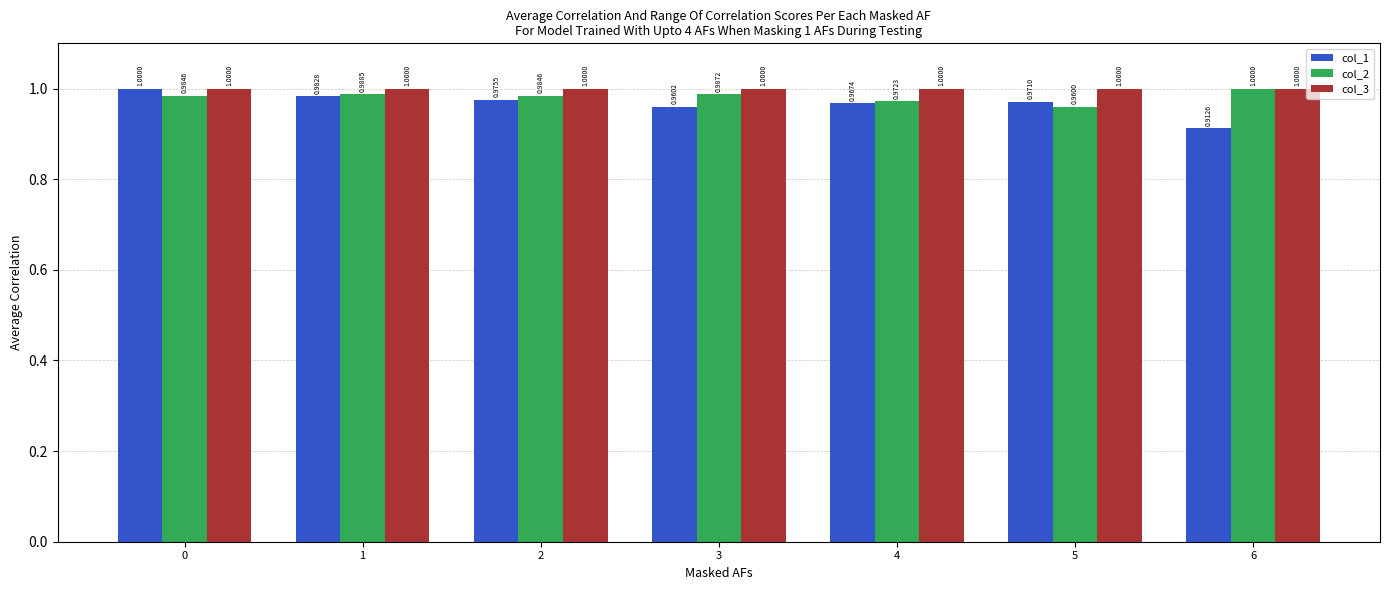

Which series changed the most between 1 and 6?

col_1